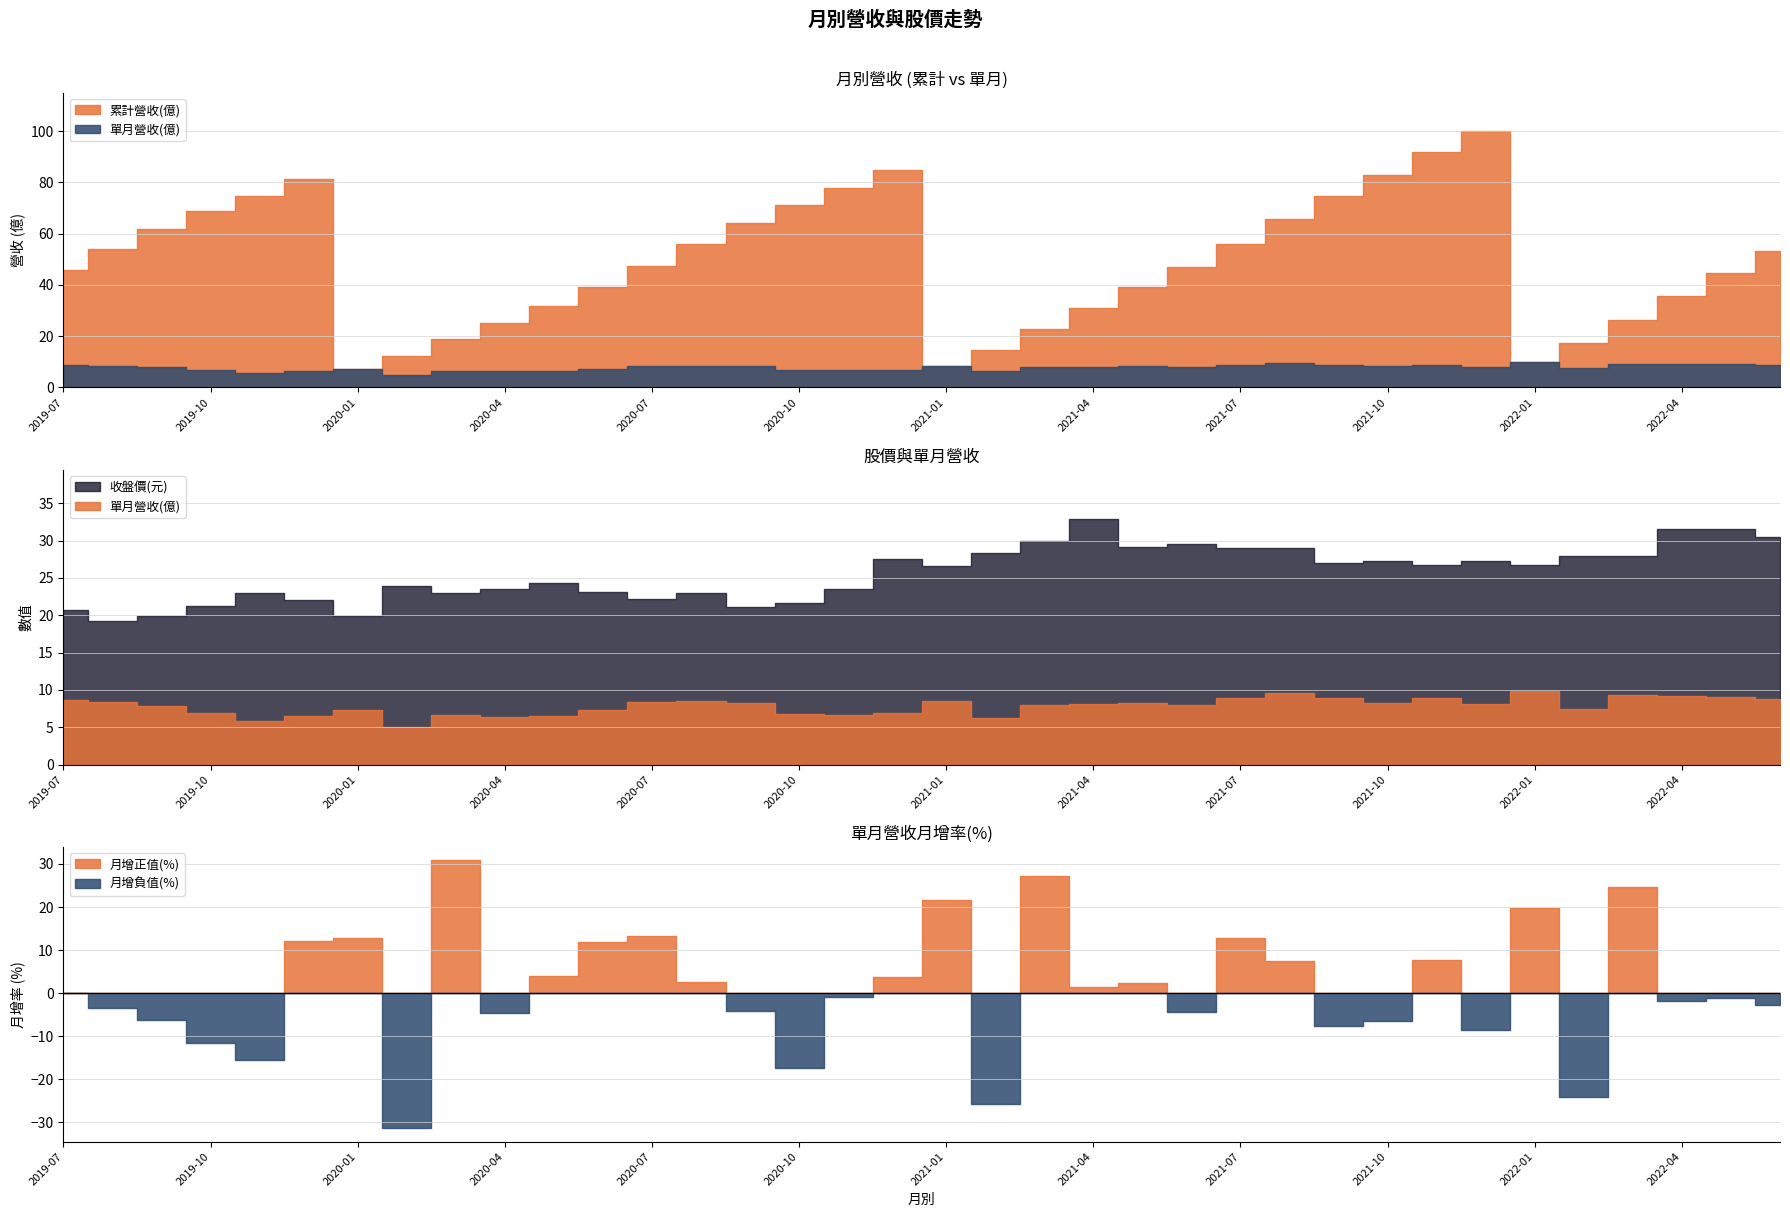

How many times do 收盤價(元) and 累計營收(億) cross each other?

6